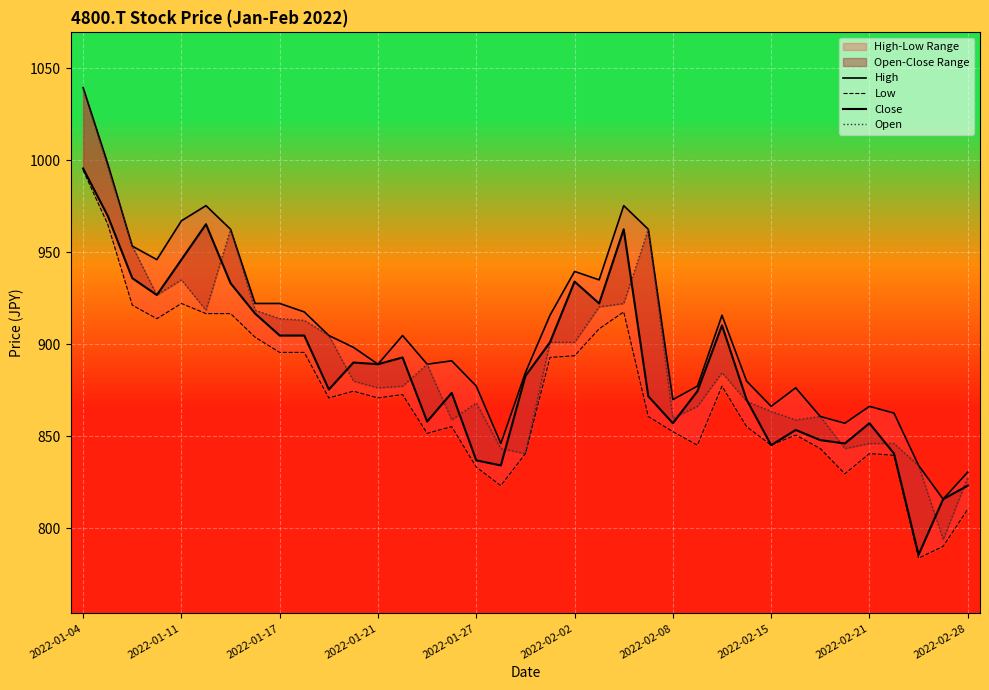

What position from the right is 33?

4